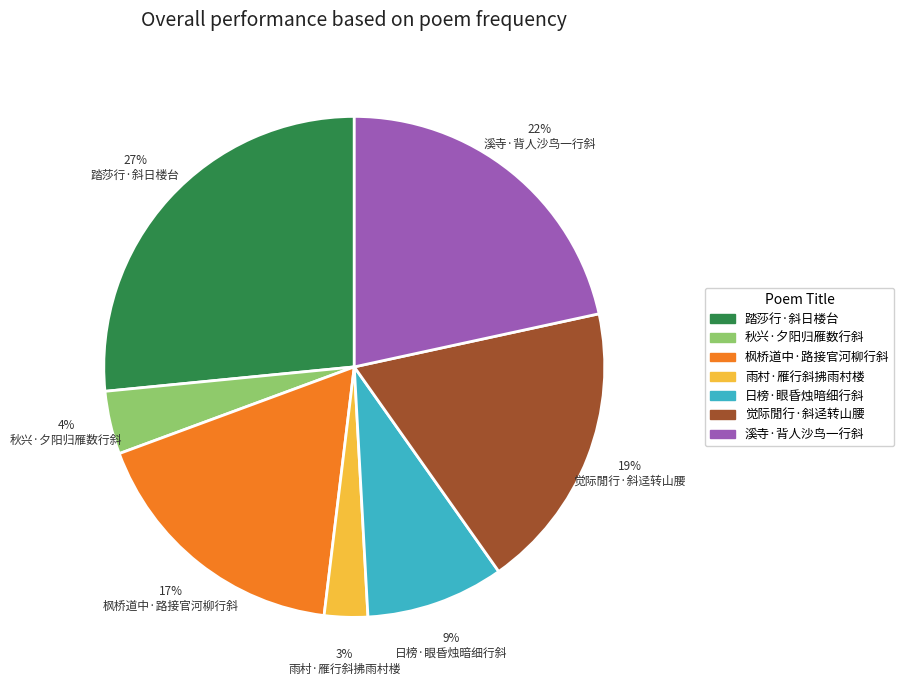

Is there a majority slice in this chart?

No